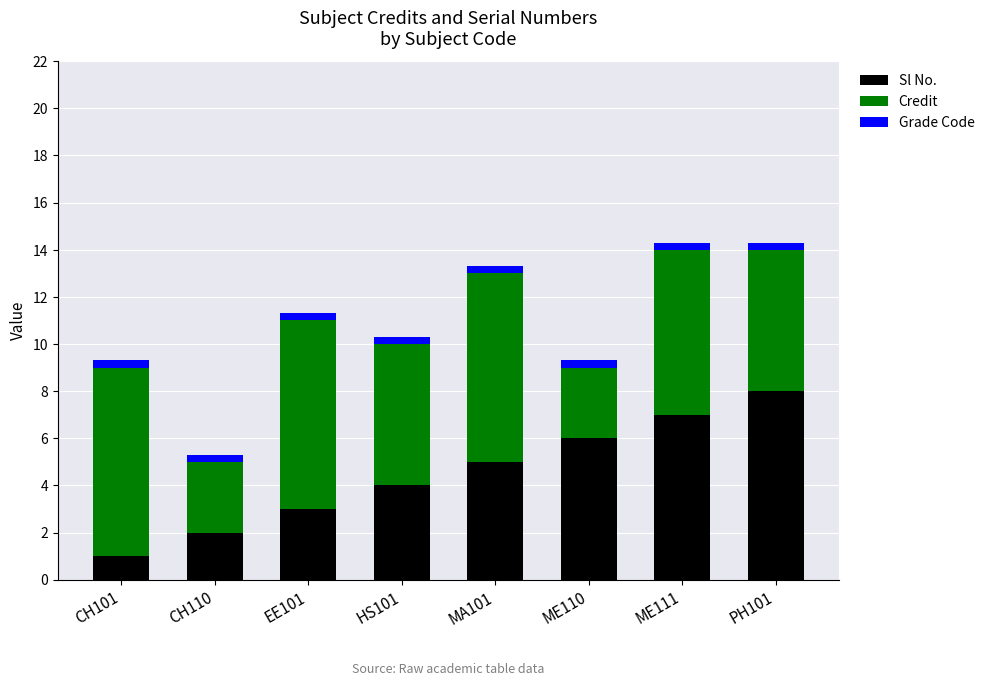

What is the minimum value for Sl No.?

1.0